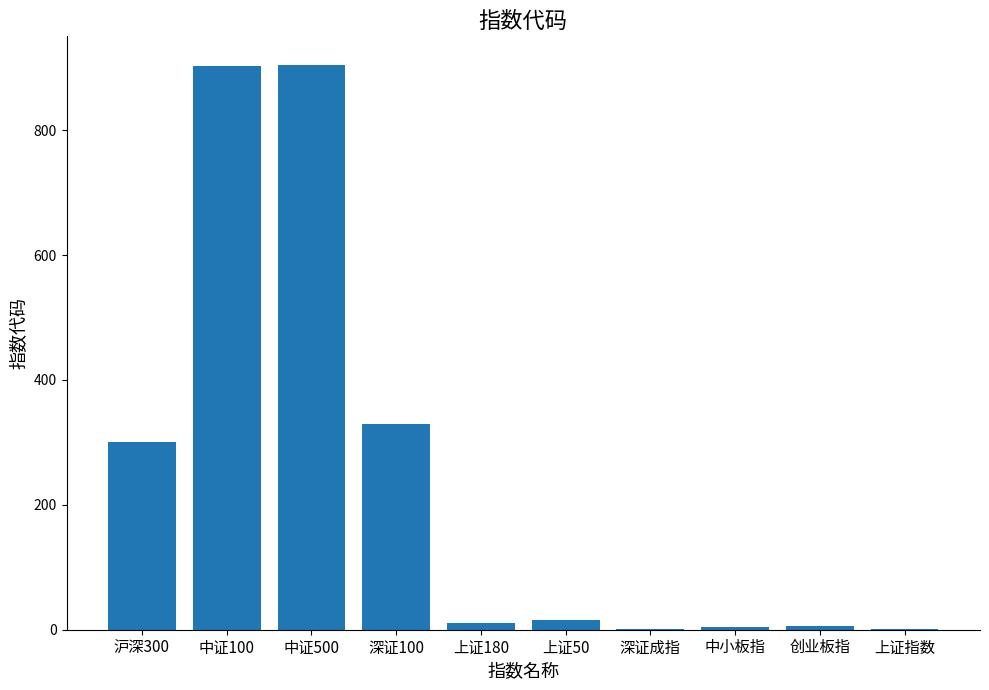

Read the value at 沪深300.

300